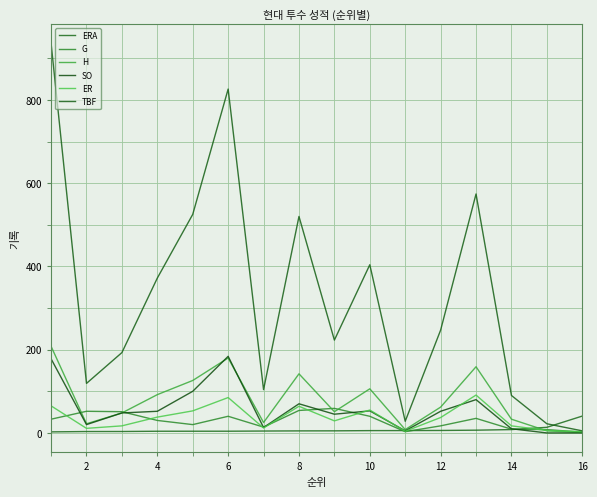

What is the sum of all ERA values?

122.0